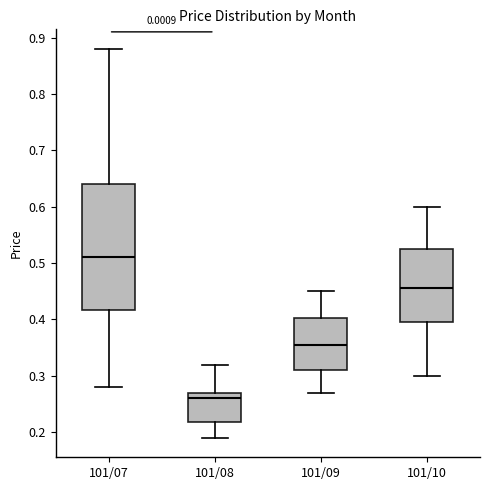

Reading left to right, read every box against the y-axis: the position of its median line, the range the box covers, and the ends of its whiskers. The values are not printed on the chart, so give them approximately, as read against the axis.

101/07: median 0.51, box 0.42 to 0.64, whiskers 0.28 to 0.88
101/08: median 0.26, box 0.22 to 0.27, whiskers 0.19 to 0.32
101/09: median 0.36, box 0.31 to 0.40, whiskers 0.27 to 0.45
101/10: median 0.46, box 0.40 to 0.53, whiskers 0.30 to 0.60